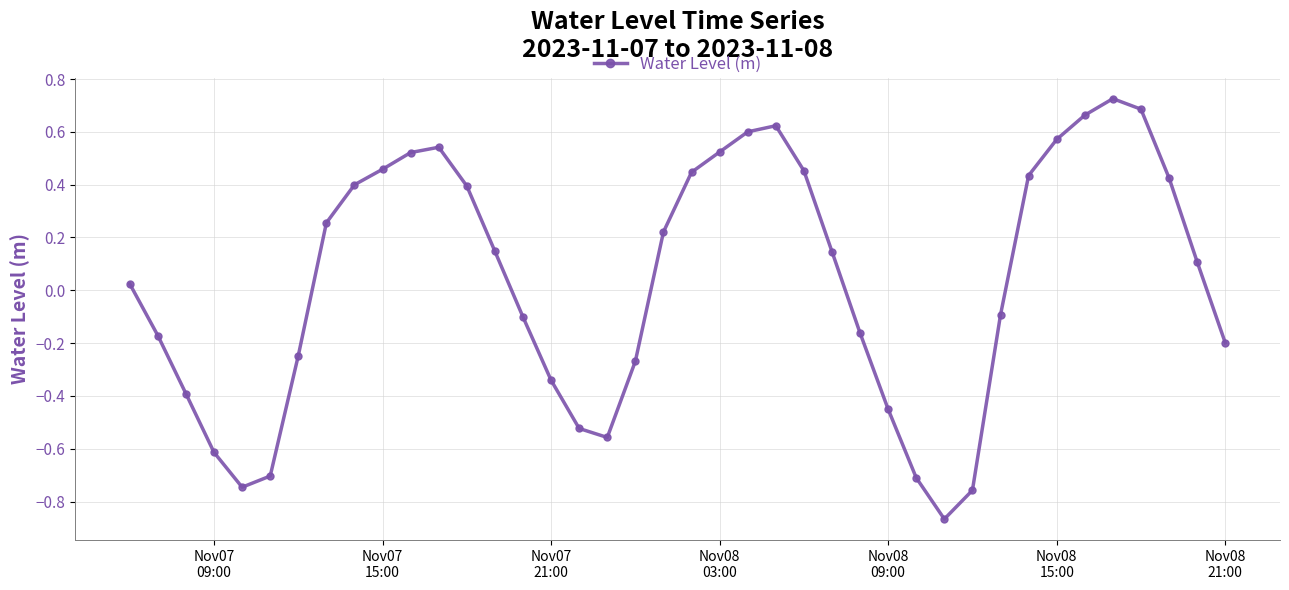

What is the difference between the maximum and minimum values?

1.6